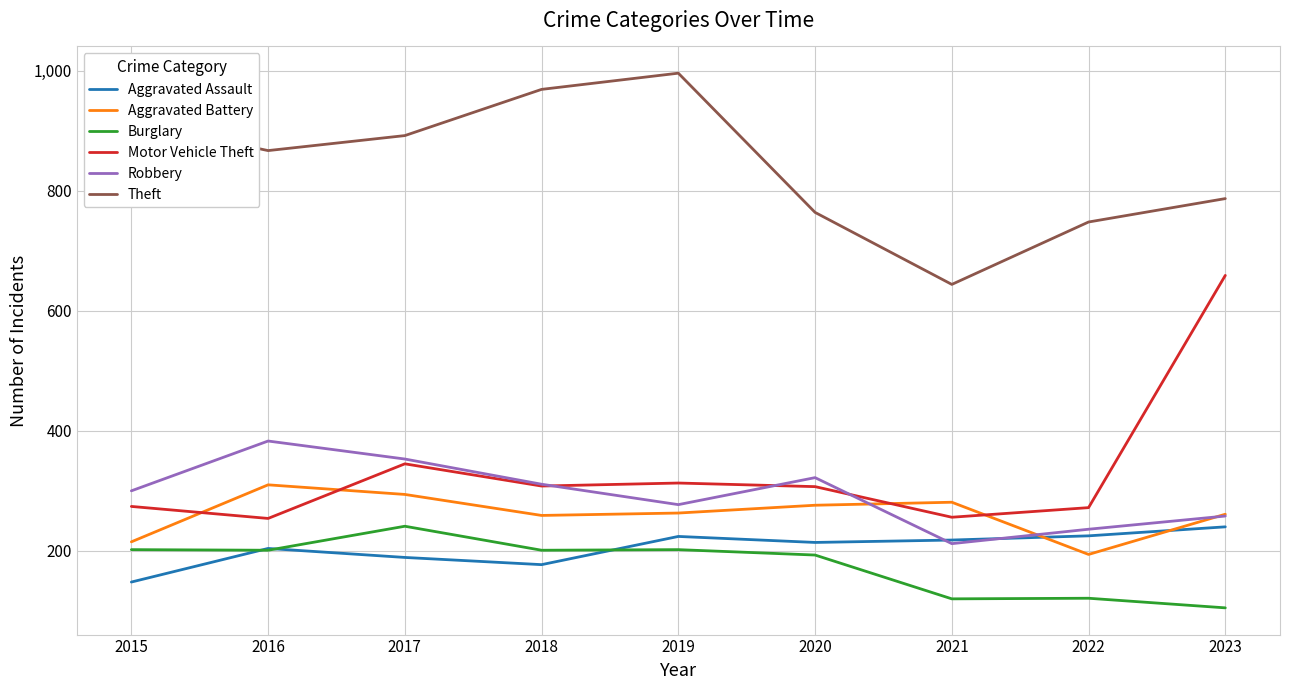

At which category does Aggravated Assault reach its first local peak?

2016